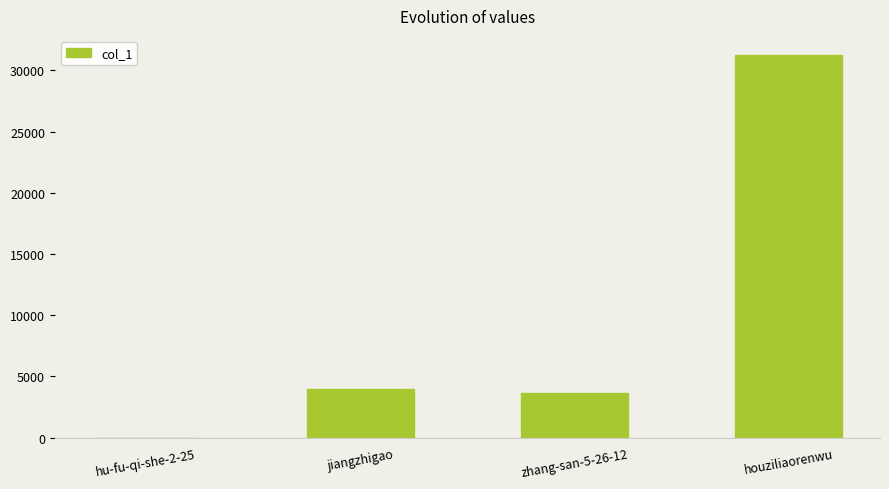

Does the chart contain stacked bars?

No